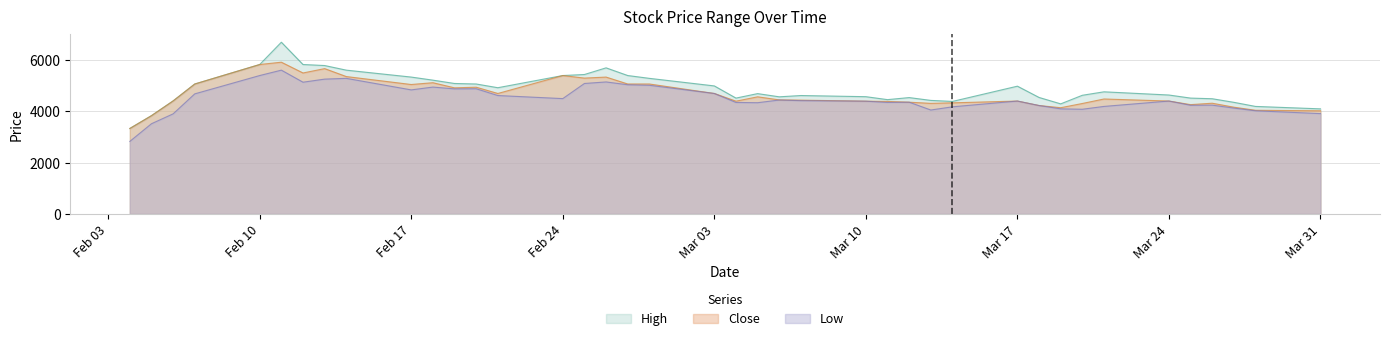

Which series has the largest range (max minus min)?

High